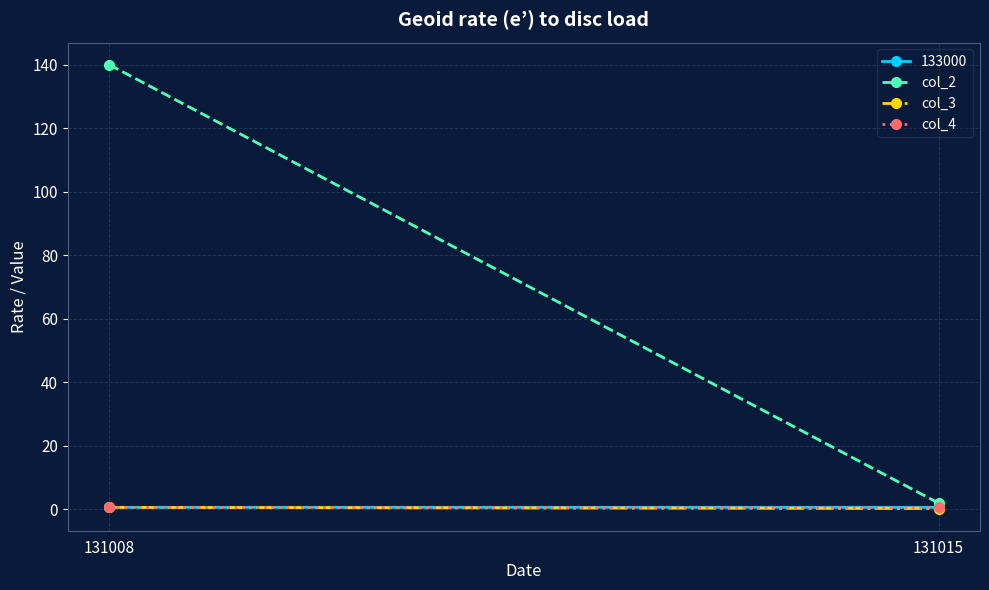

Is this an area chart (filled region under the line)?

No